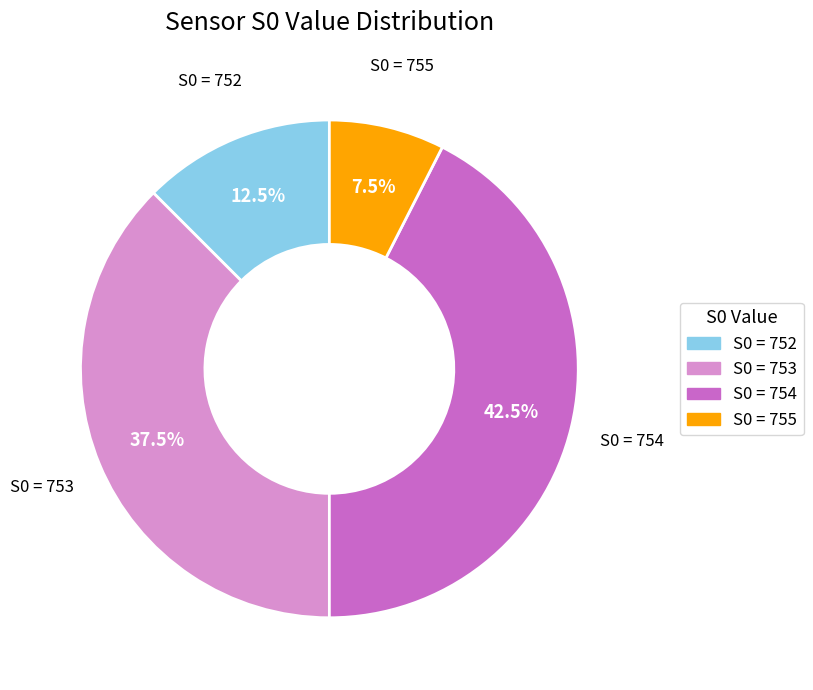

Is there a majority slice in this chart?

No